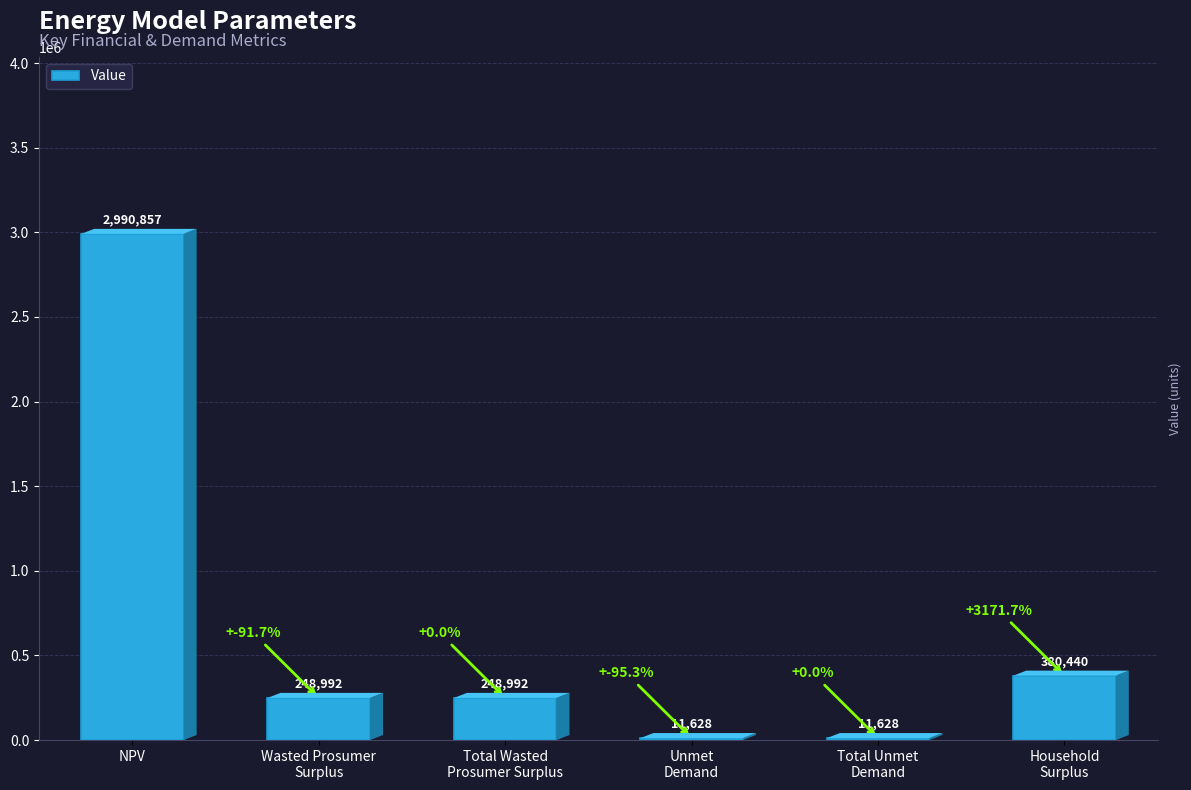

What is the greatest value displayed?

2990856.9